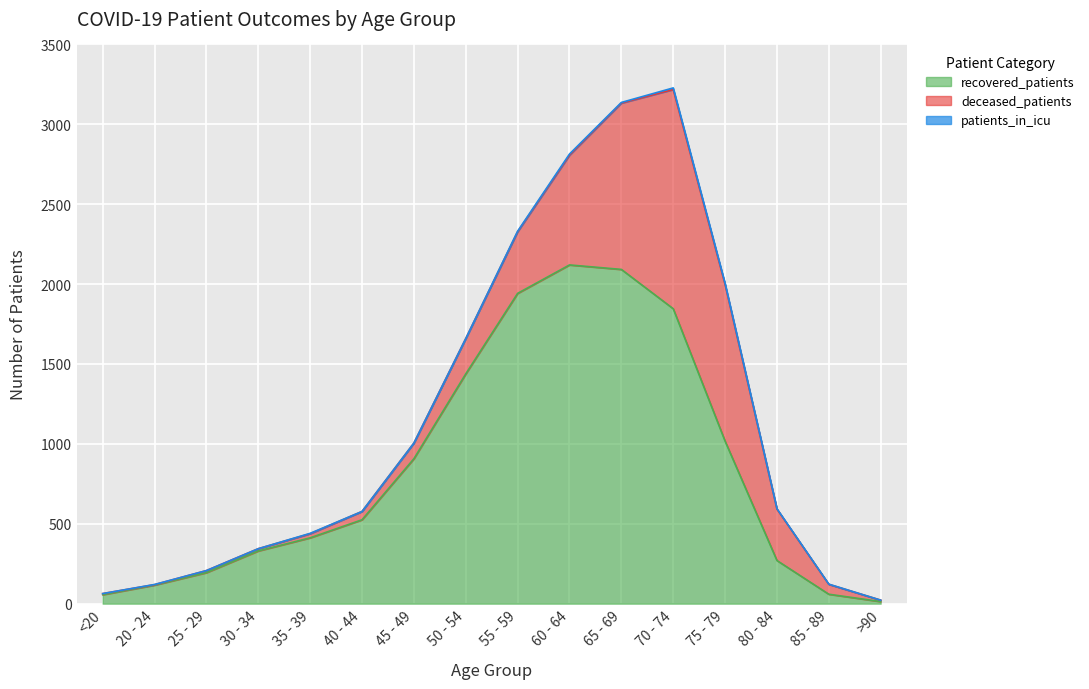

What are all the series names shown in the legend?

recovered_patients, deceased_patients, patients_in_icu